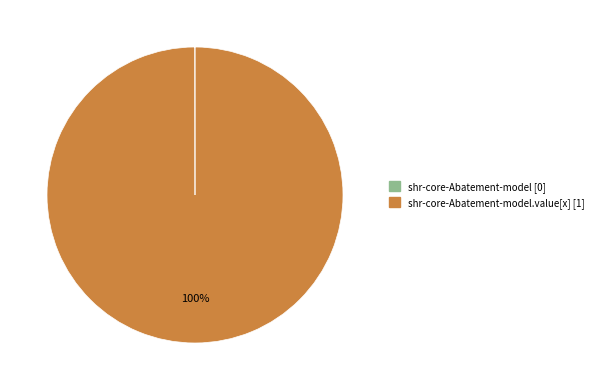

Is there any slice that represents more than half of the pie?

Yes